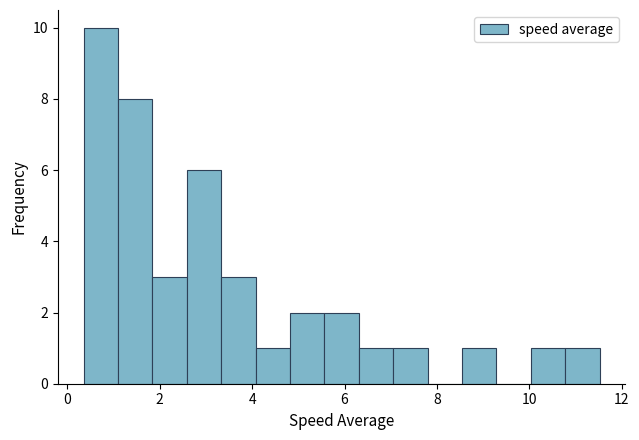

Around what value on the x-axis is the tallest bar? Give the approximate position of its centre, as read against the axis.

0.8